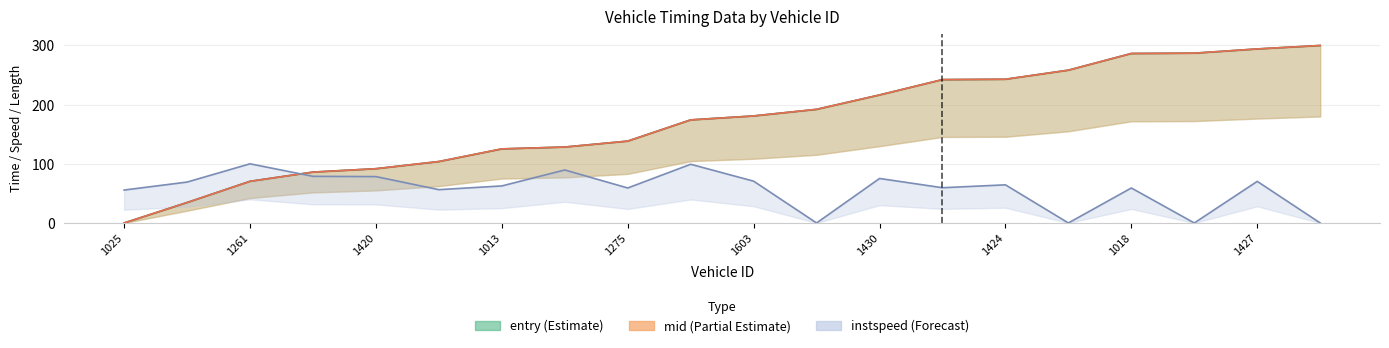

How many times do instspeed and mid cross each other?

1